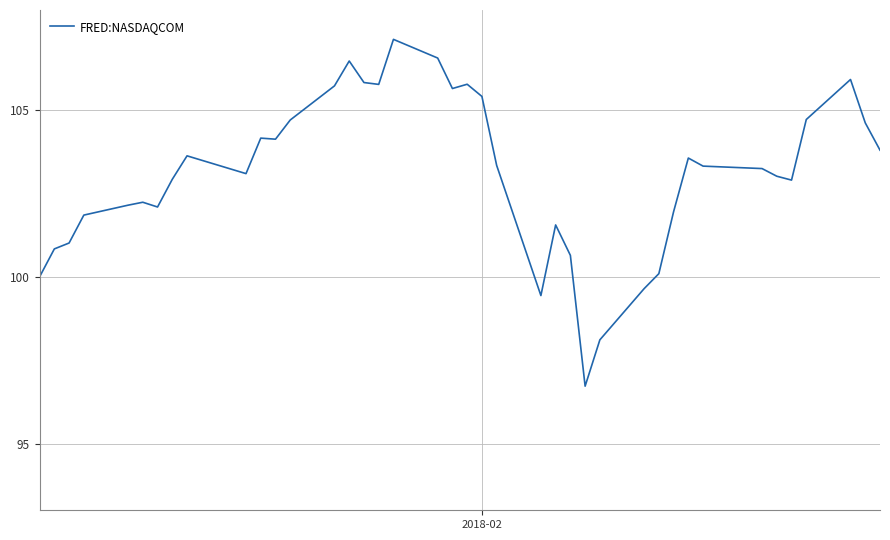

What is the difference between the maximum and minimum values?

10.4